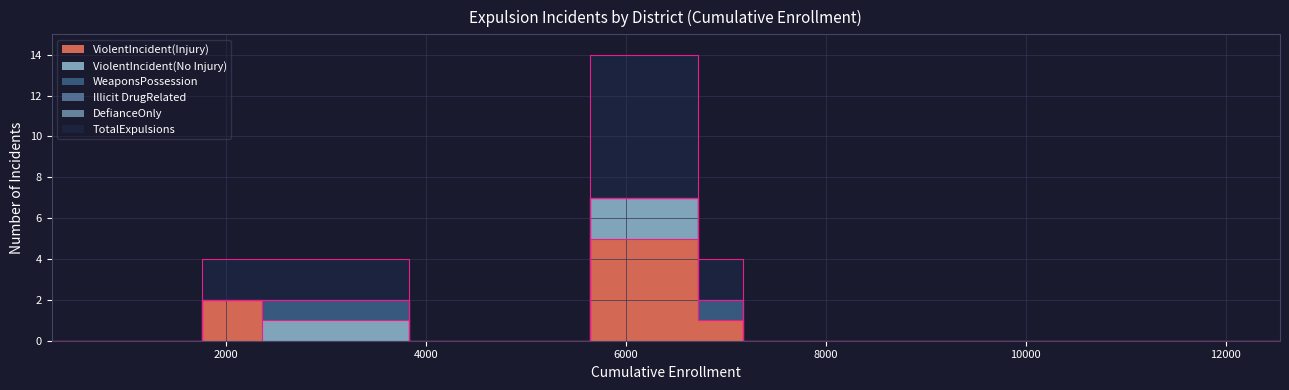

True or false: WeaponsPossession and TotalExpulsions intersect in this chart.

False